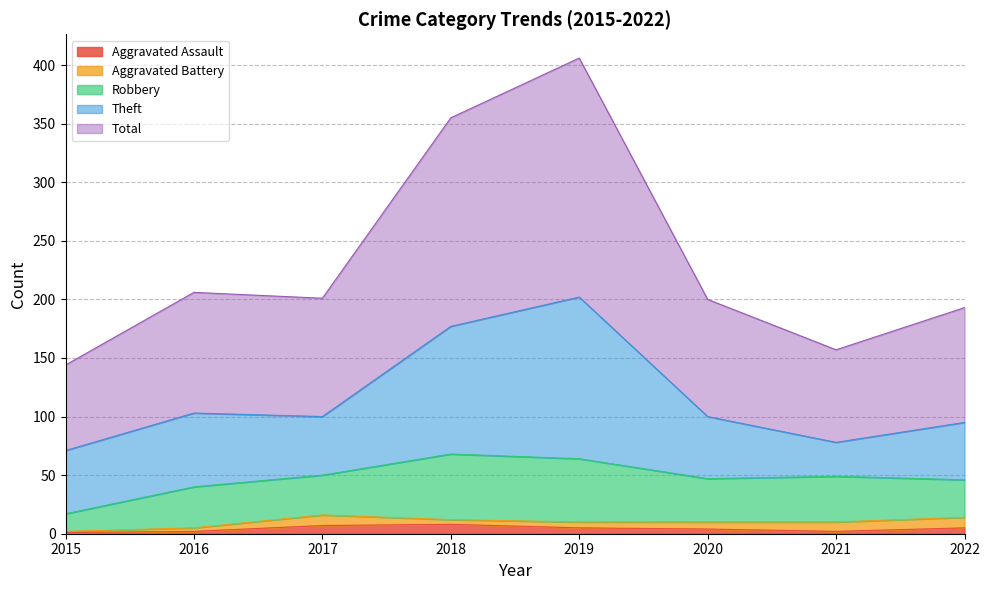

Between 2015 and 2016, which series saw the biggest shift?

Total